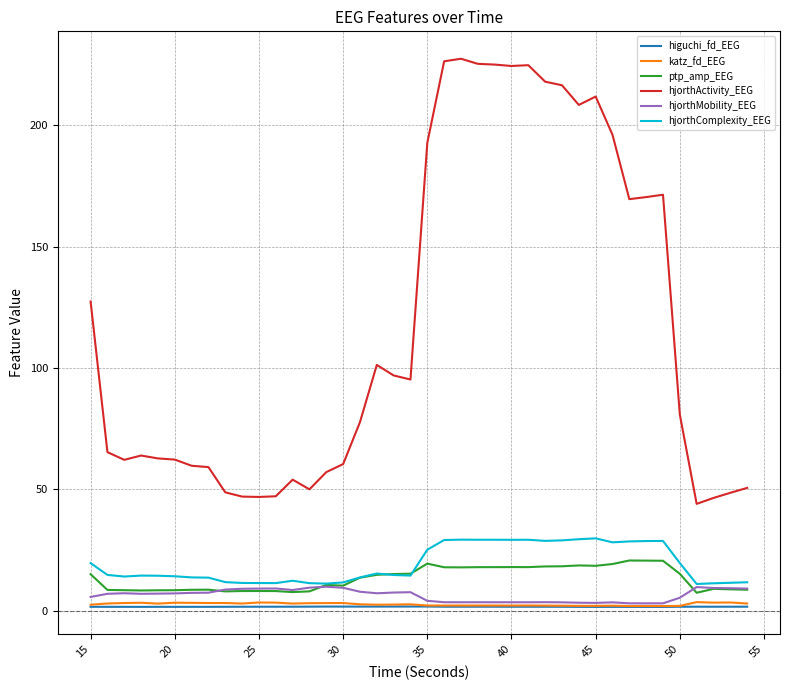

Which series has the widest spread of values?

hjorthActivity_EEG